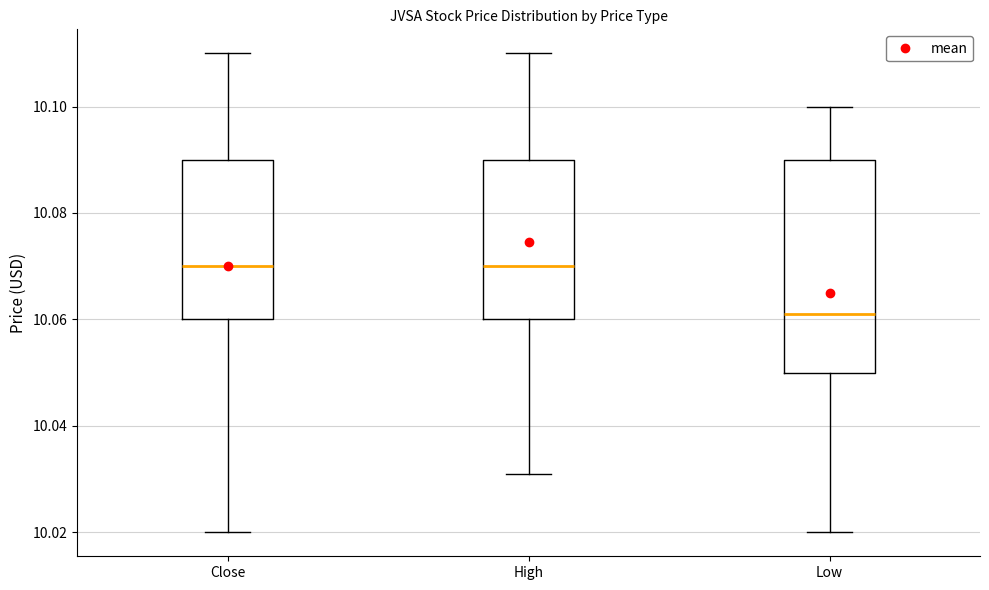

Which box's median line is the lowest?

Low